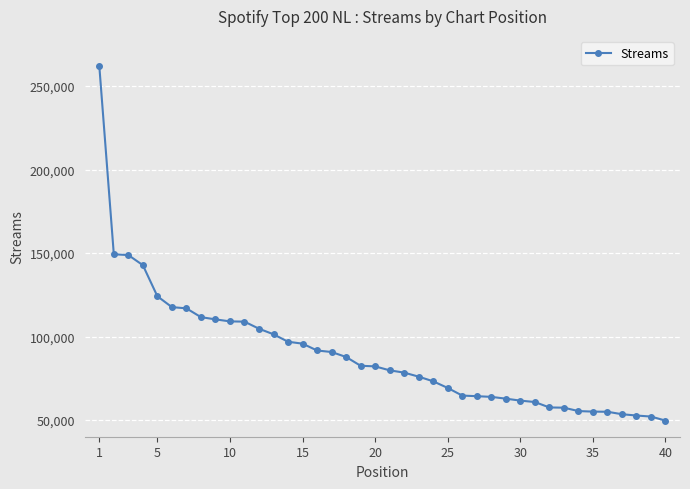

What is the smallest value displayed?

49656